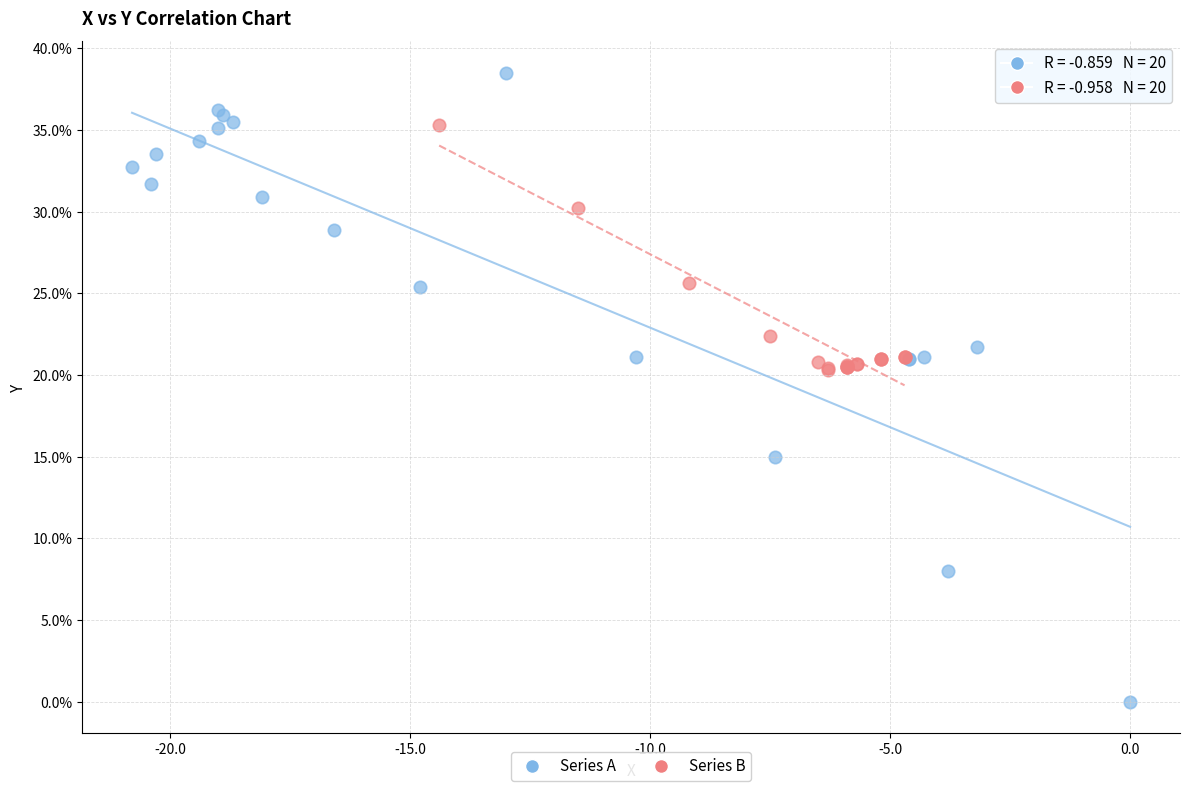

Which series contains the lowest Y value?

Series A